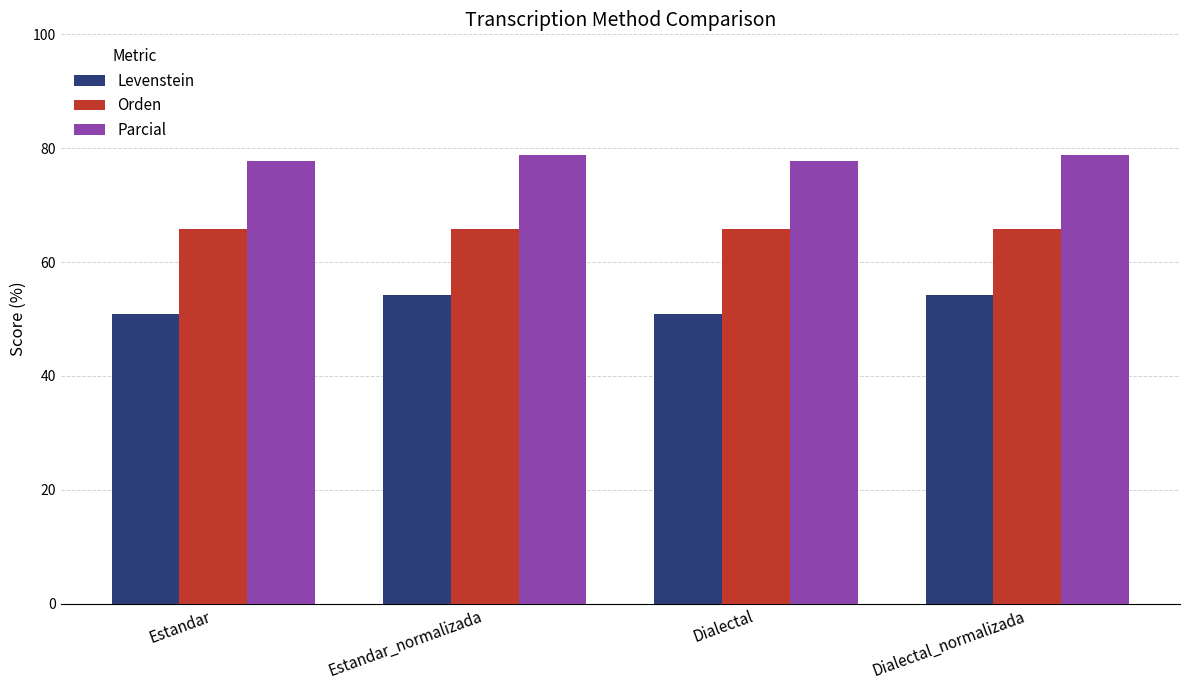

Rank the series by their average value, from highest to lowest.

Parcial, Orden, Levenstein